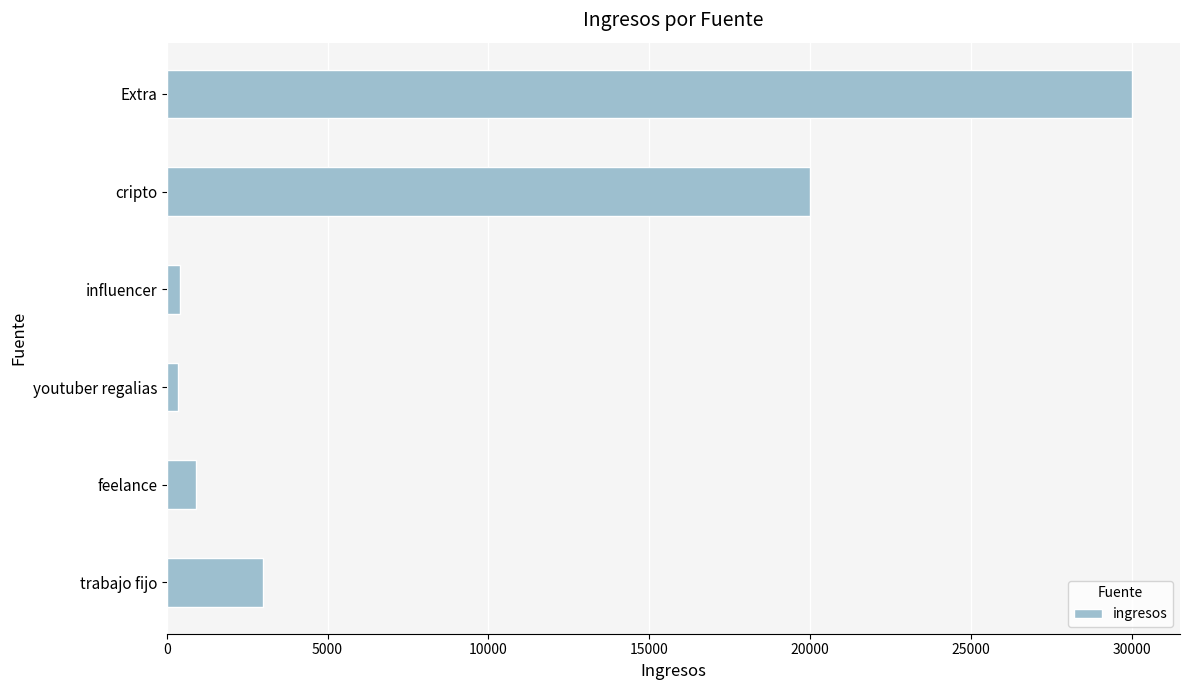

What is the sum of all values?

54650